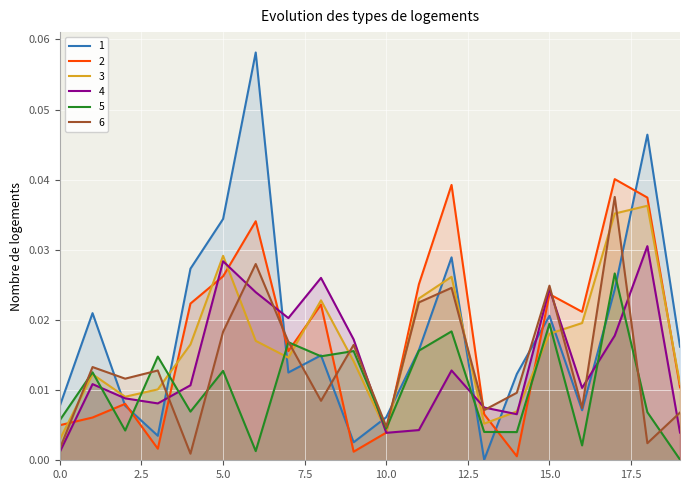

True or false: 2 has a value of 0.0 at 3.

False